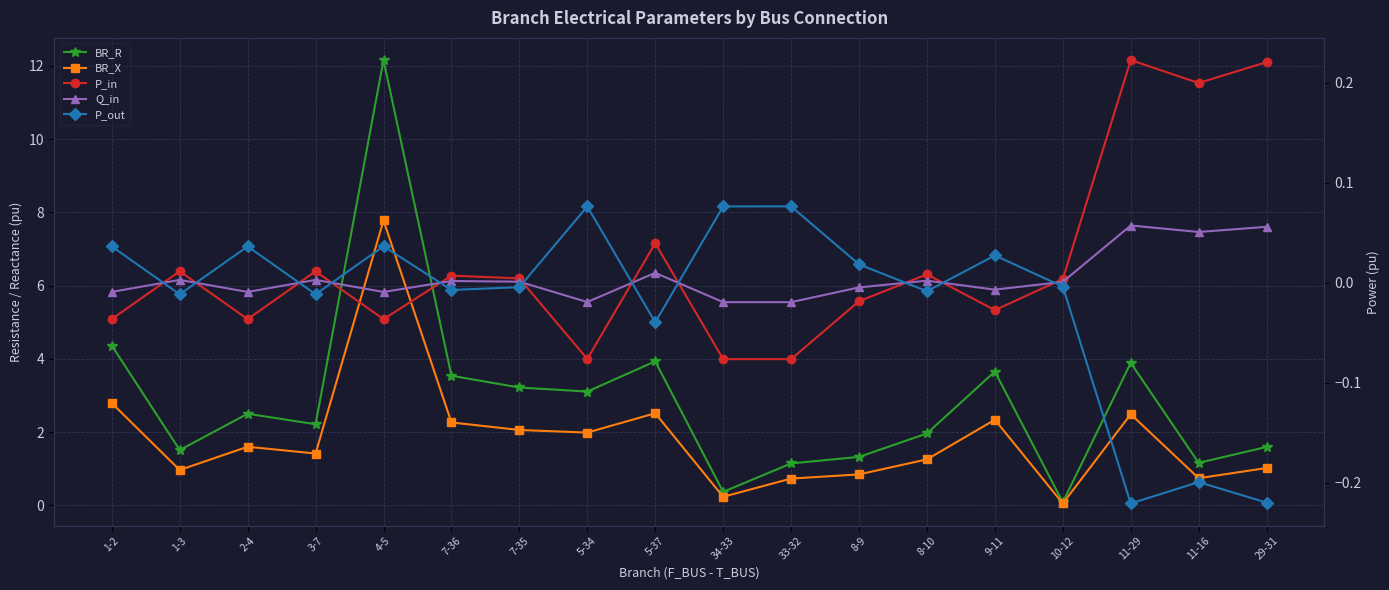

Reading right to left, list all the values displayed in this chart.

BR_R: 29-31=1.6	11-16=1.2	11-29=3.9	10-12=0.1	9-11=3.7	8-10=2.0	8-9=1.3	33-32=1.1	34-33=0.4	5-37=3.9	5-34=3.1	7-35=3.2	7-36=3.5	4-5=12.2	3-7=2.2	2-4=2.5	1-3=1.5	1-2=4.4
BR_X: 29-31=1.0	11-16=0.7	11-29=2.5	10-12=0.1	9-11=2.3	8-10=1.3	8-9=0.8	33-32=0.7	34-33=0.2	5-37=2.5	5-34=2.0	7-35=2.1	7-36=2.3	4-5=7.8	3-7=1.4	2-4=1.6	1-3=1.0	1-2=2.8
P_in: 29-31=0.2	11-16=0.2	11-29=0.2	10-12=0.0	9-11=-0.0	8-10=0.0	8-9=-0.0	33-32=-0.1	34-33=-0.1	5-37=0.0	5-34=-0.1	7-35=0.0	7-36=0.0	4-5=-0.0	3-7=0.0	2-4=-0.0	1-3=0.0	1-2=-0.0
Q_in: 29-31=0.1	11-16=0.1	11-29=0.1	10-12=0.0	9-11=-0.0	8-10=0.0	8-9=-0.0	33-32=-0.0	34-33=-0.0	5-37=0.0	5-34=-0.0	7-35=0.0	7-36=0.0	4-5=-0.0	3-7=0.0	2-4=-0.0	1-3=0.0	1-2=-0.0
P_out: 29-31=-0.2	11-16=-0.2	11-29=-0.2	10-12=-0.0	9-11=0.0	8-10=-0.0	8-9=0.0	33-32=0.1	34-33=0.1	5-37=-0.0	5-34=0.1	7-35=-0.0	7-36=-0.0	4-5=0.0	3-7=-0.0	2-4=0.0	1-3=-0.0	1-2=0.0